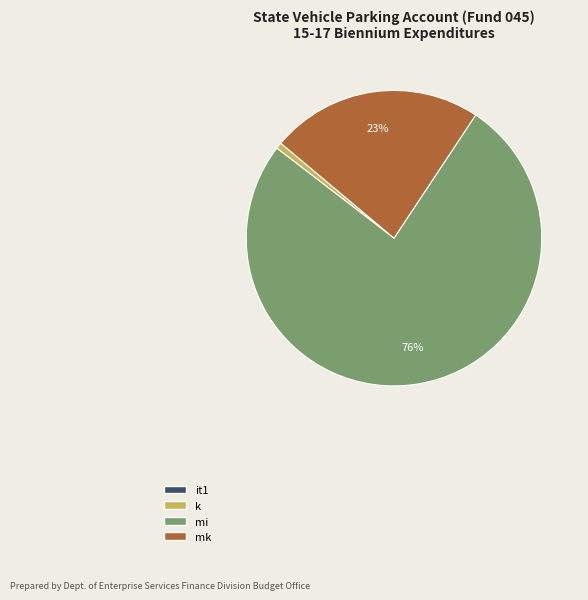

The mi slice represents 64% of the pie. True or false?

False